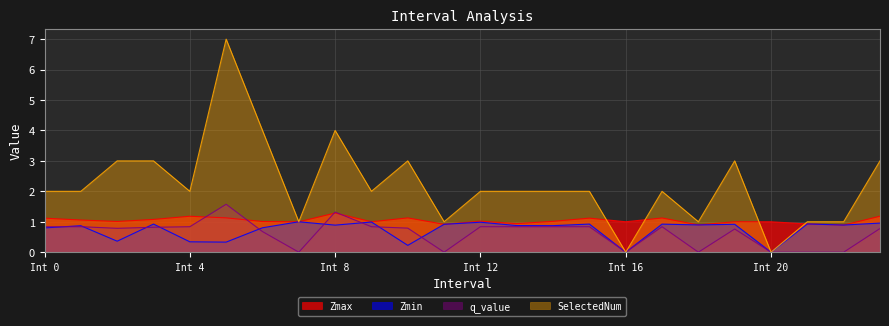

What is the highest value of the Zmin series?

1.0